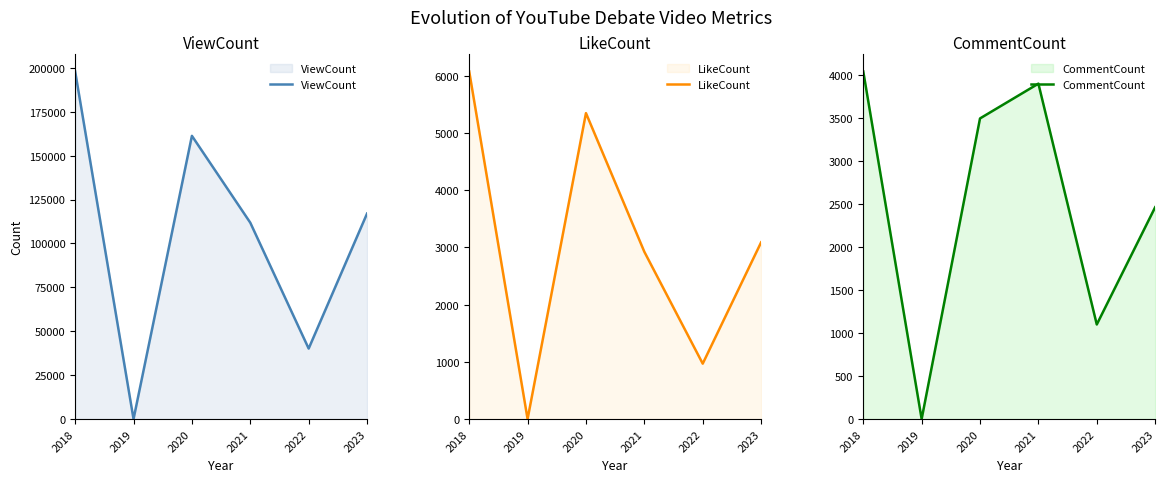

What is the value of the CommentCount point at the 6th from the left?

2466